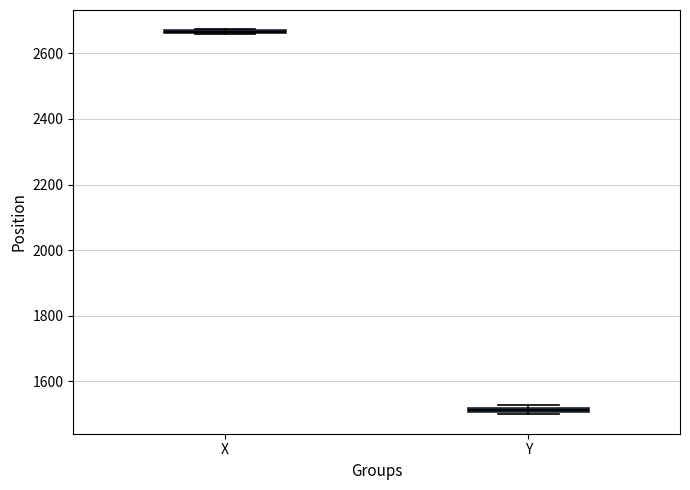

Where is the upper edge of the box for Y on the y-axis? The values are not printed on the chart, so give them approximately, as read against the axis.

1520